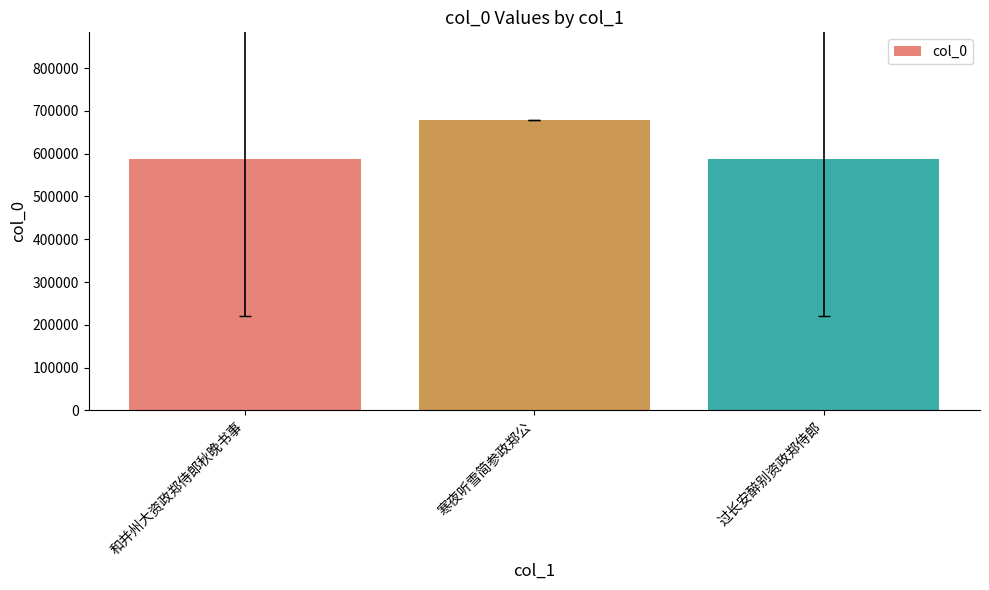

What is the difference between the values at 寒夜听雪简参政郑公 and 过长安醉别资政郑侍郎?

91804